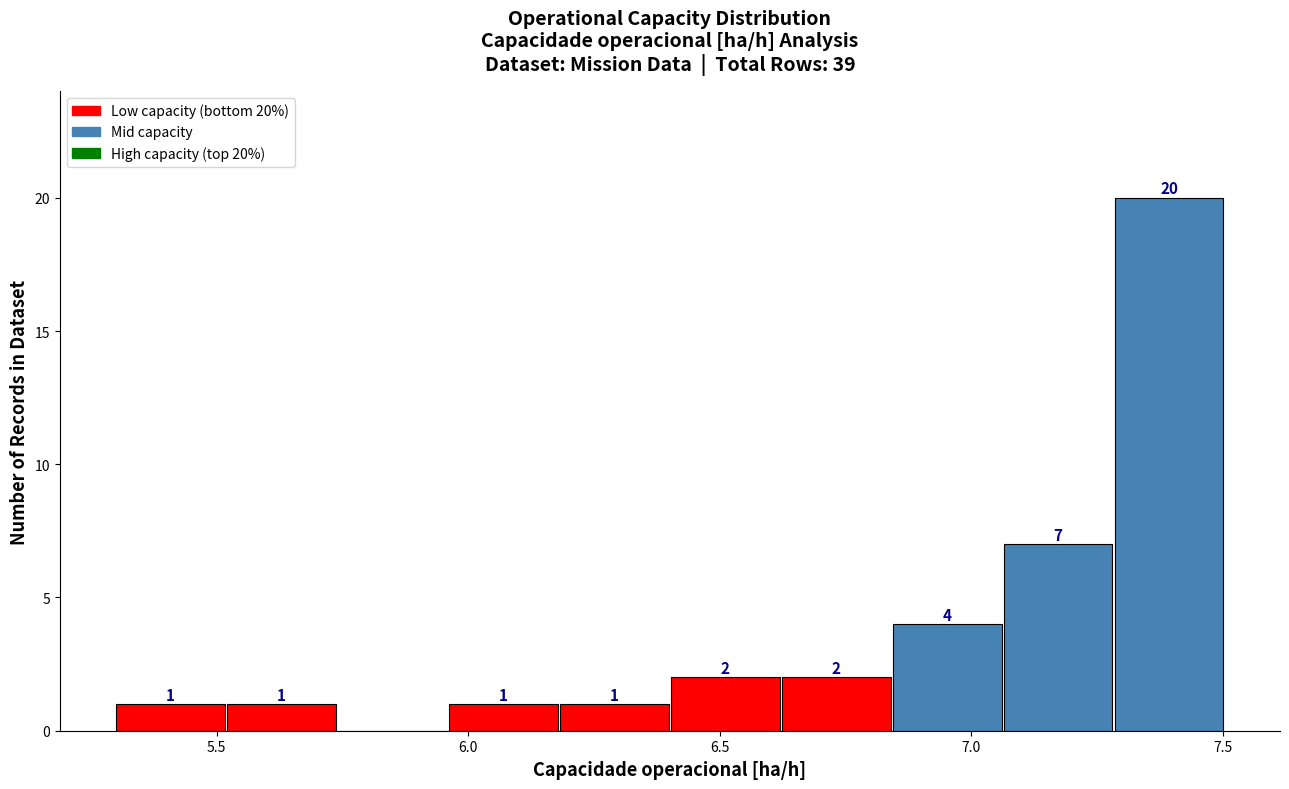

Over which range of the x-axis is the bar tallest?

7.30 to 7.50